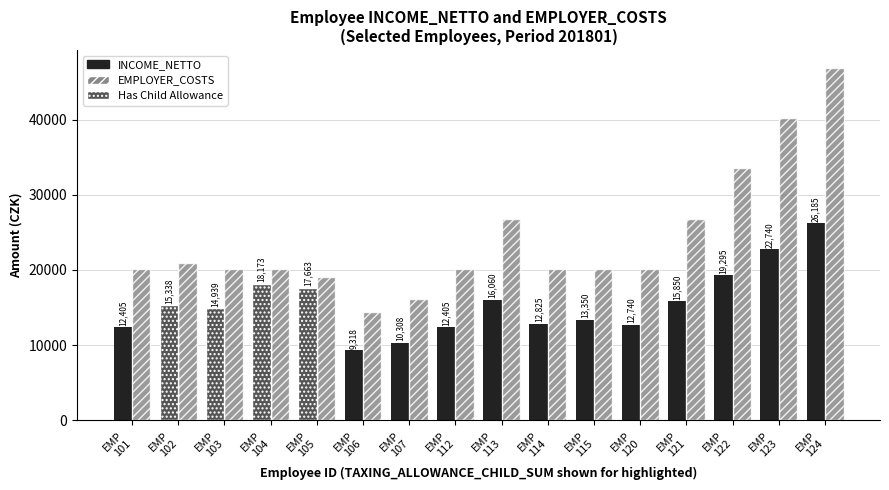

At which label does INCOME_NETTO first exceed 15338?

EMP
104